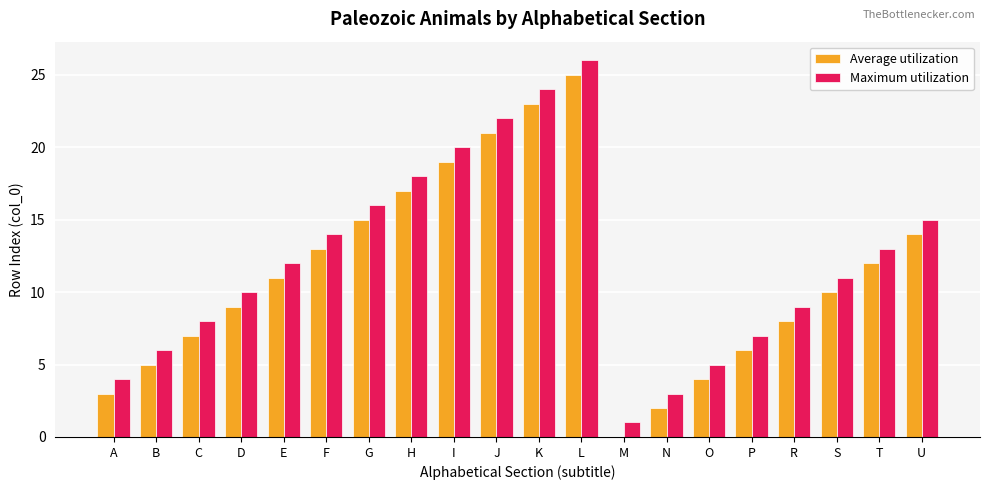

Is it true that Maximum utilization equals 24 at K?

True